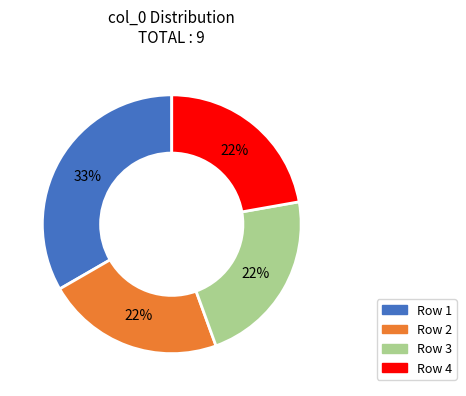

Is there a majority slice in this chart?

No